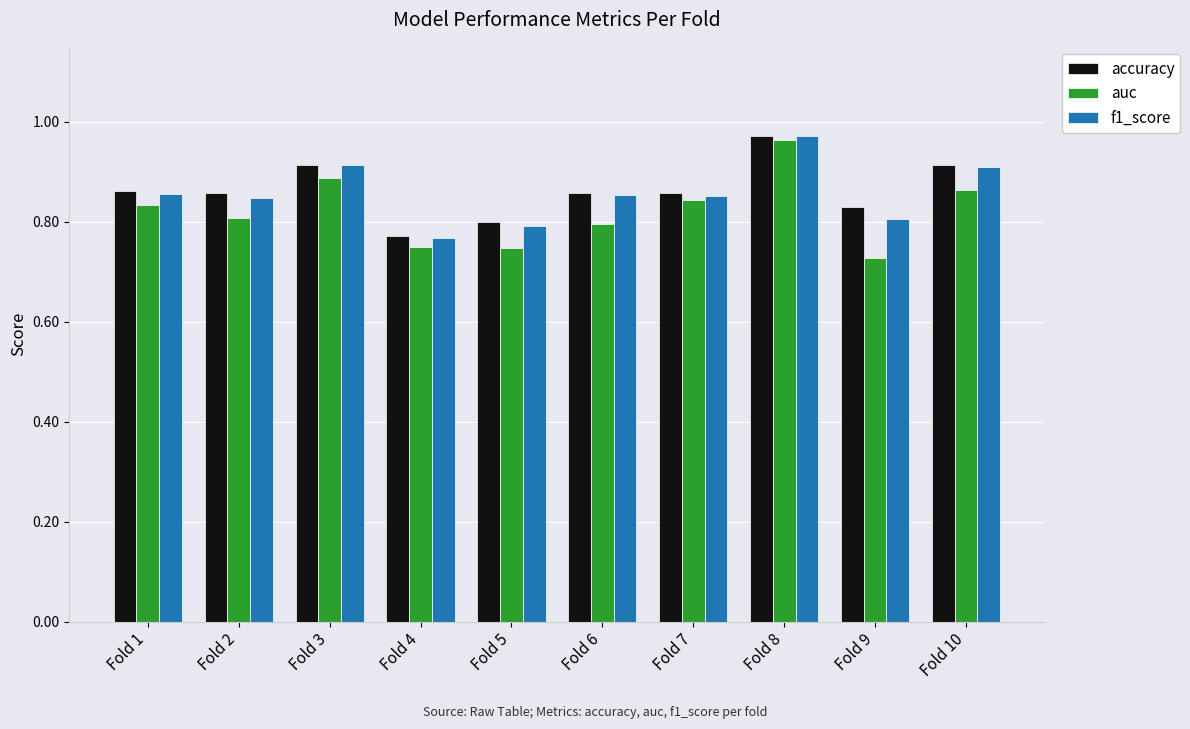

What is the difference between the maximum and minimum values in the f1_score series?

0.2